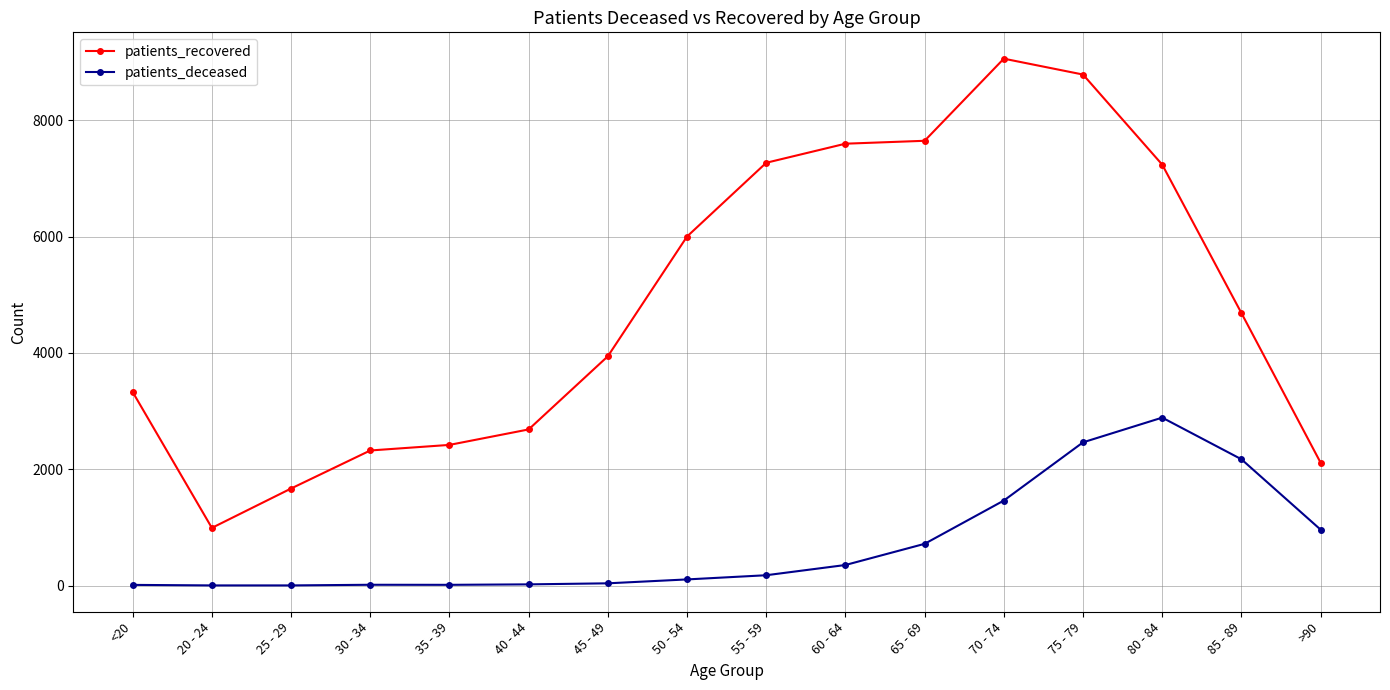

At which category does patients_recovered reach its first local valley?

20 - 24